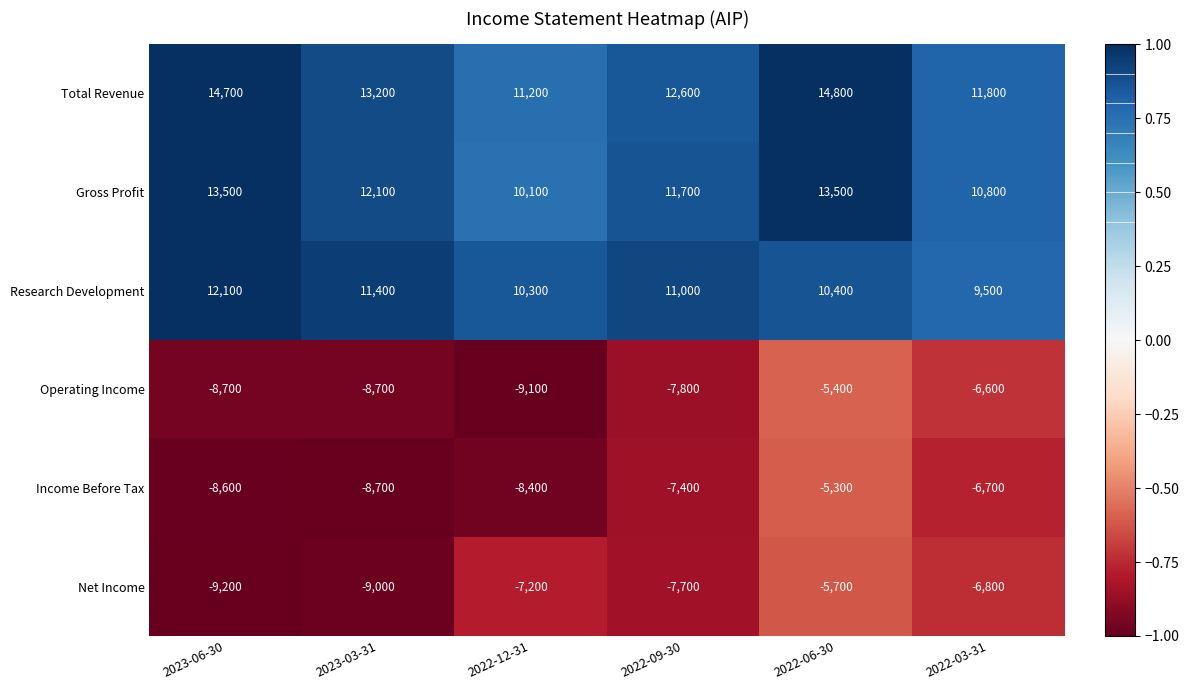

At 2022-03-31, list the series in order from largest to smallest.

Total Revenue, Gross Profit, Research Development, Operating Income, Income Before Tax, Net Income